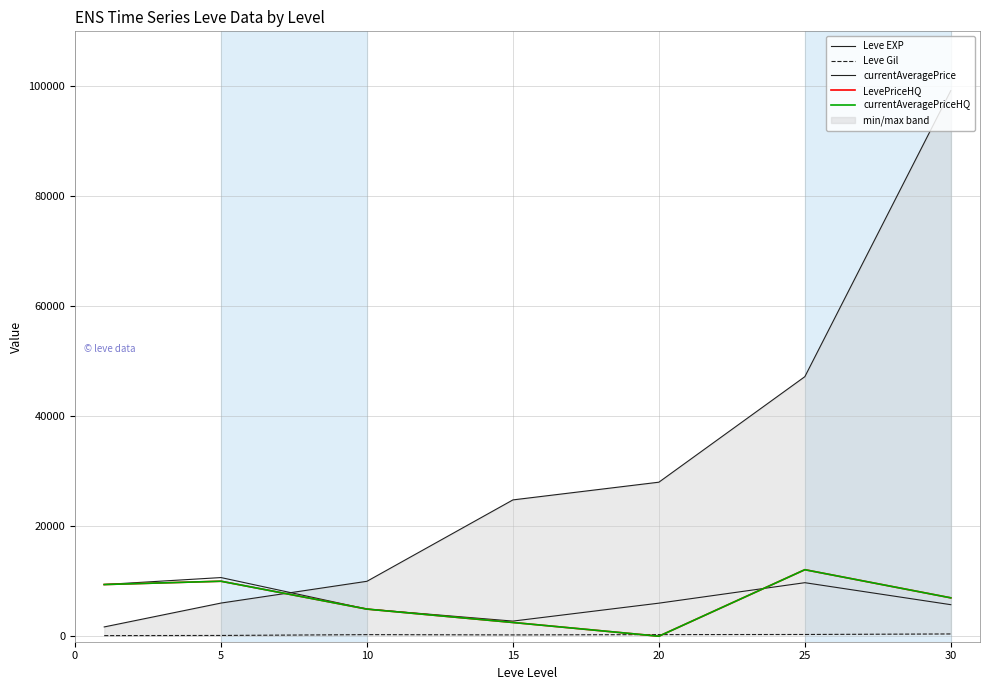

Where is the first local maximum for currentAveragePriceHQ?

5